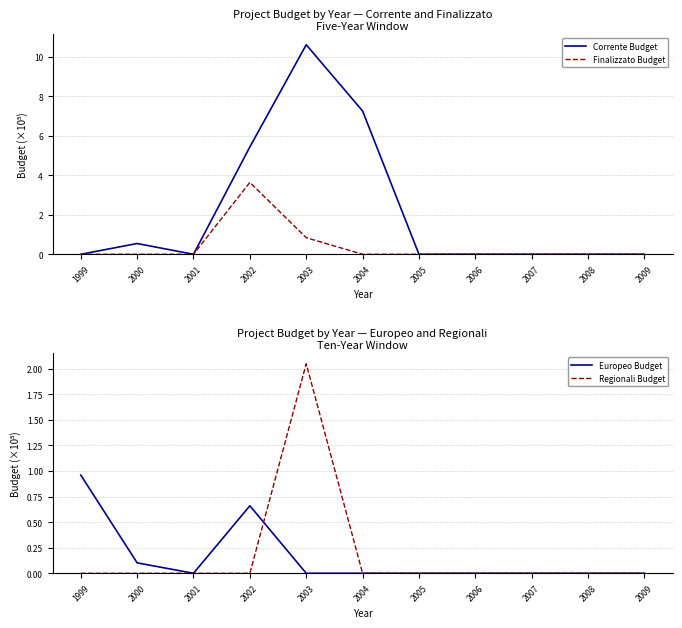

Rank the series at 2004 from highest to lowest value.

Corrente Budget, Finalizzato Budget, Europeo Budget, Regionali Budget